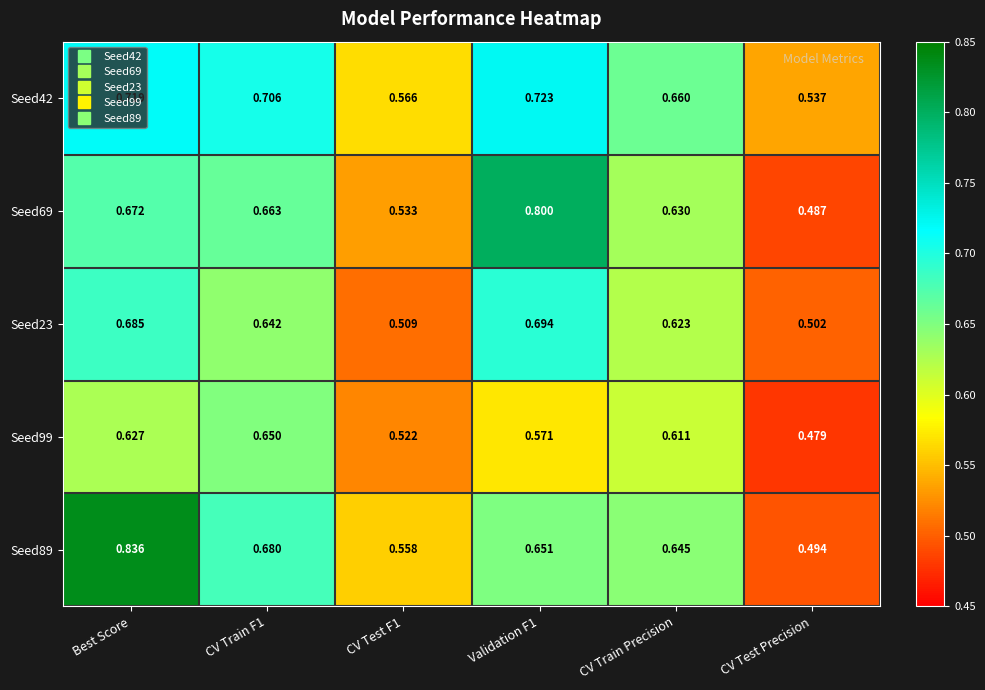

At which category does the chart reach its minimum across all series?

CV Test Precision